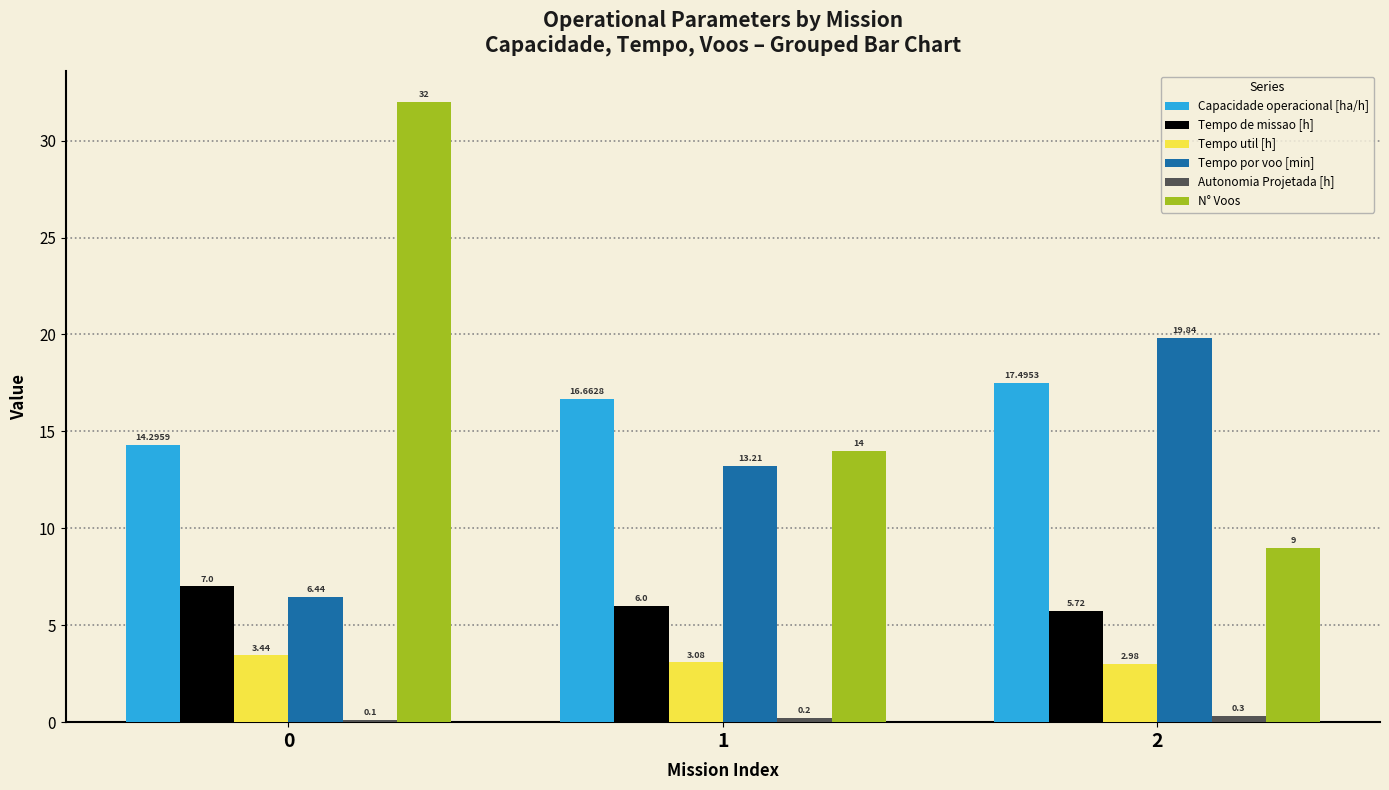

What is the spread (max minus min) of values at 2?

19.5